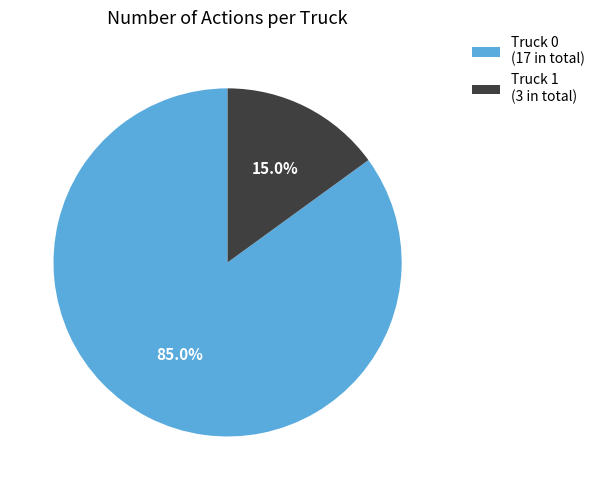

To the nearest percent, what is the difference between the Truck 0 and Truck 1 slice percentages?

70%